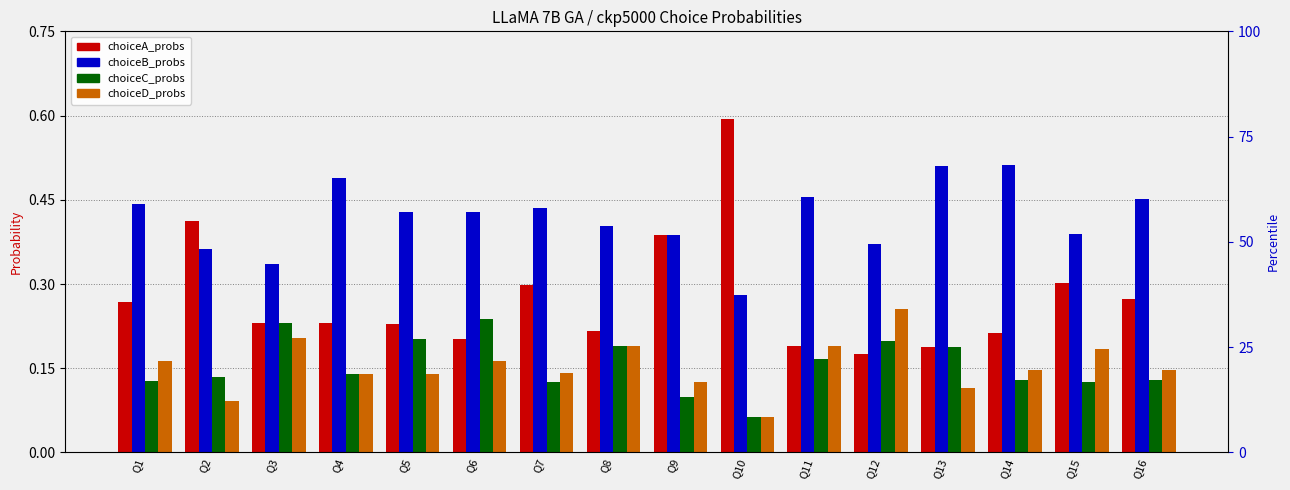

Count the number of categories in the chart.

16